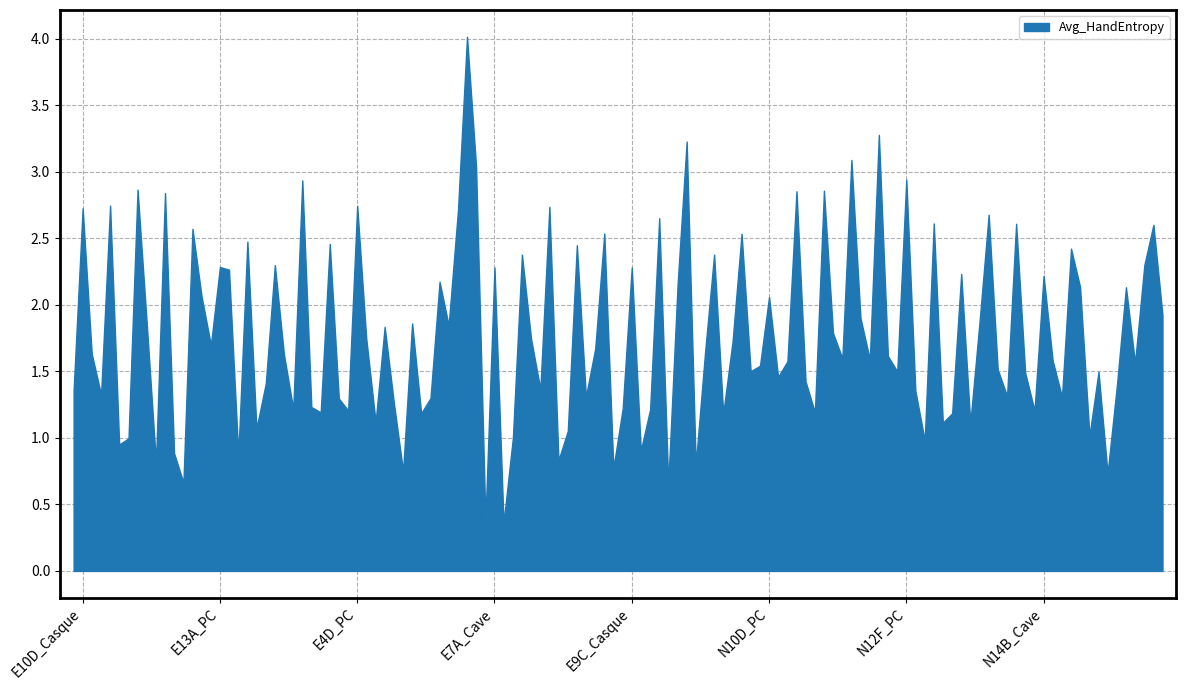

What is the spread (max minus min) of values at N13A_Casque?

1.6